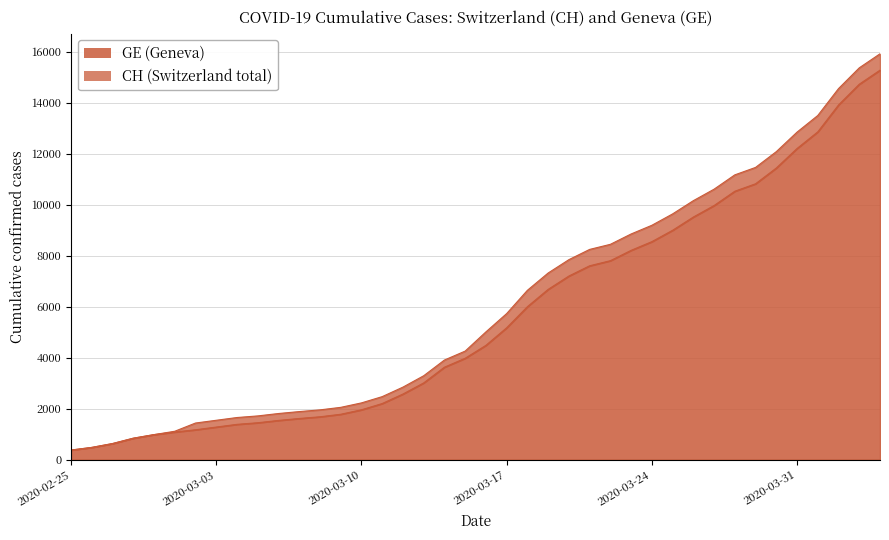

True or false: GE and CH intersect in this chart.

False